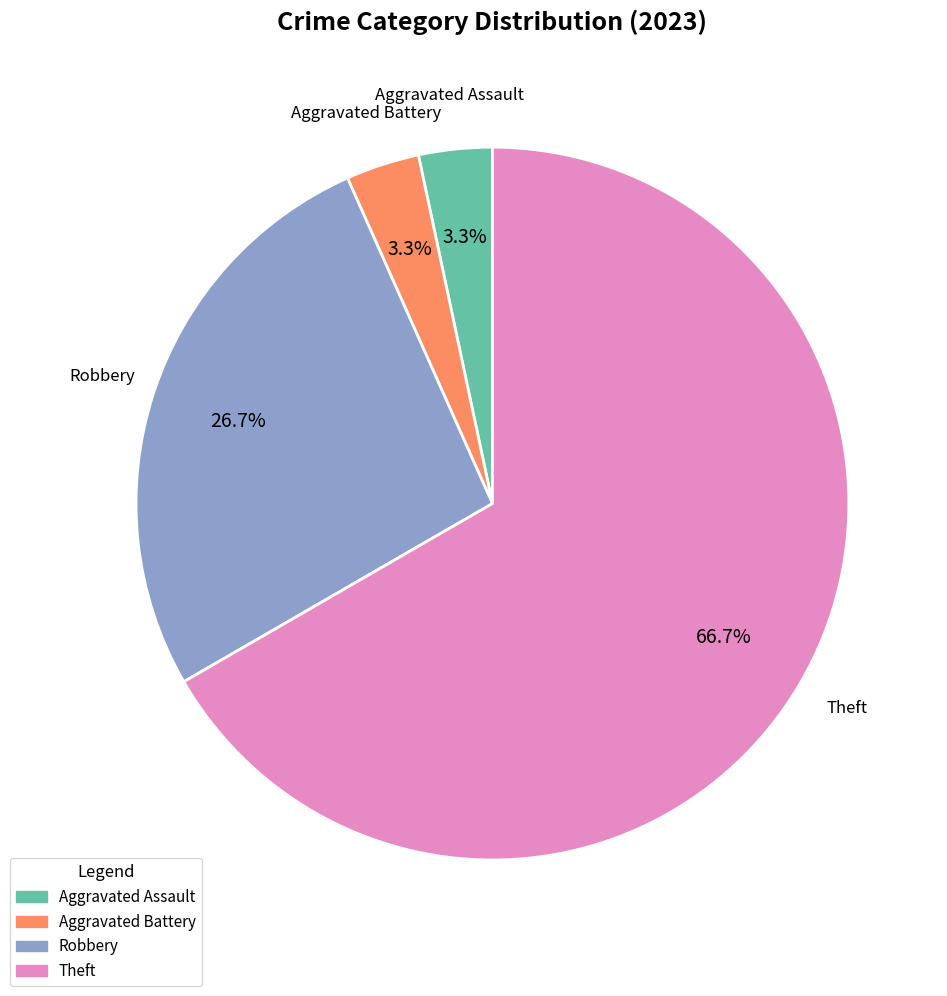

Between Robbery and Theft, which is larger?

Theft